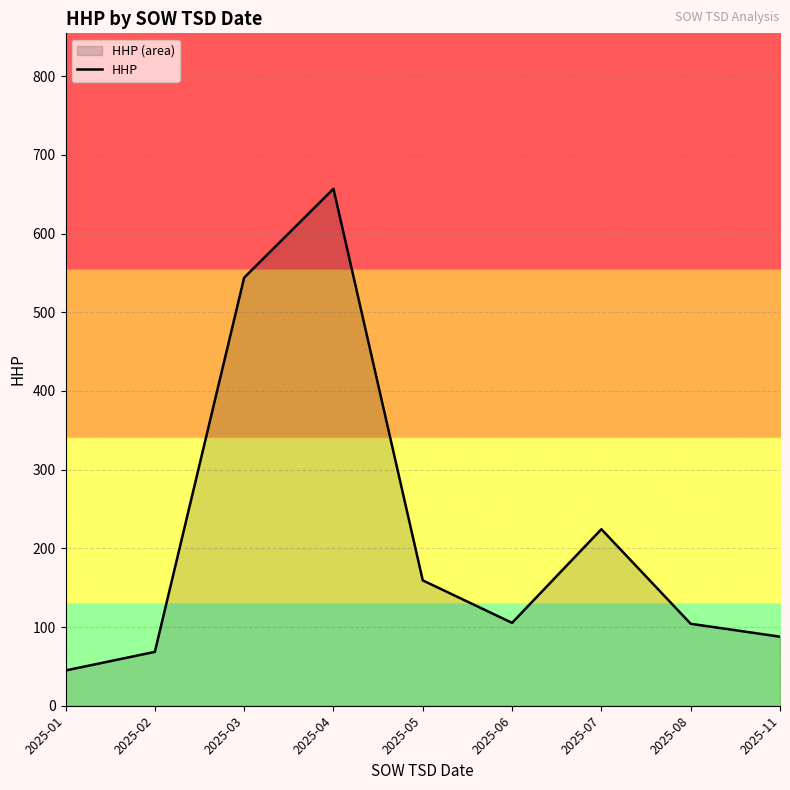

Where does the data first go above 105?

2025-03